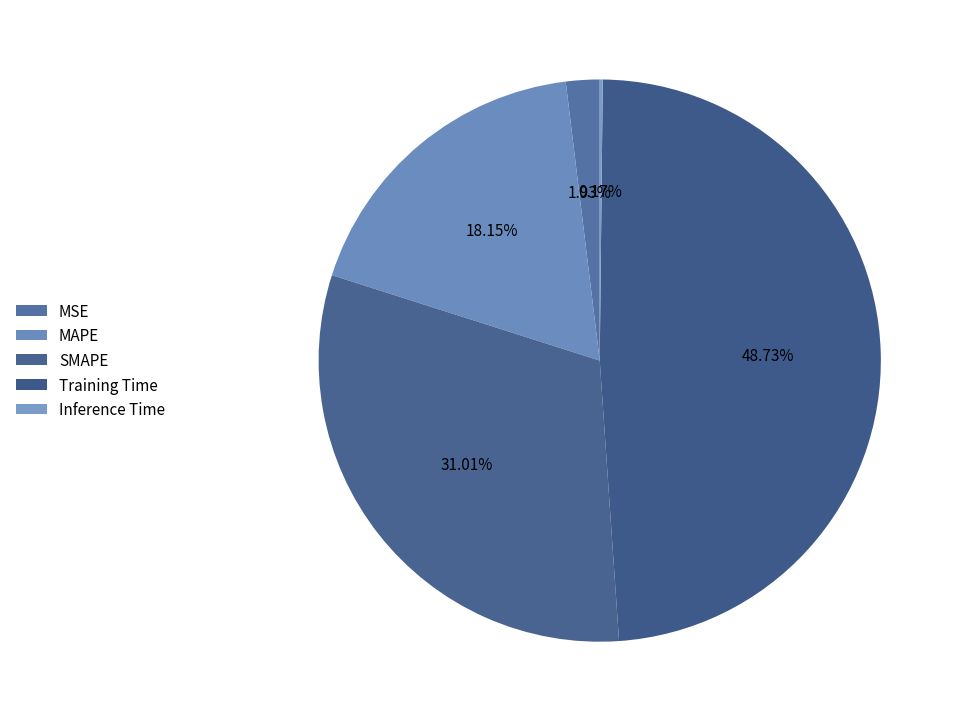

Count the number of slices in the pie.

5